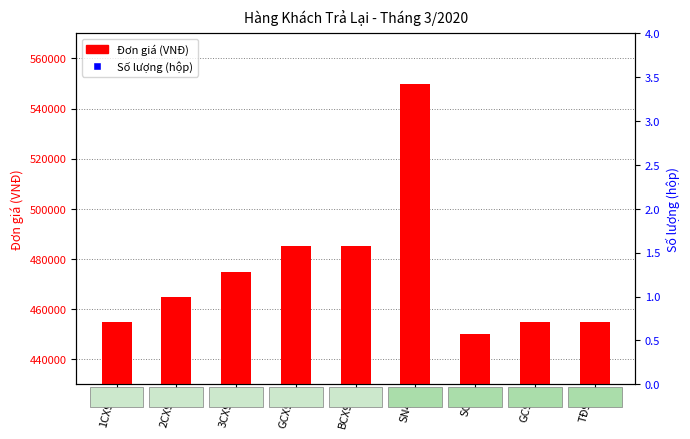

Which series contains the highest Y value?

Đơn giá (VNĐ)